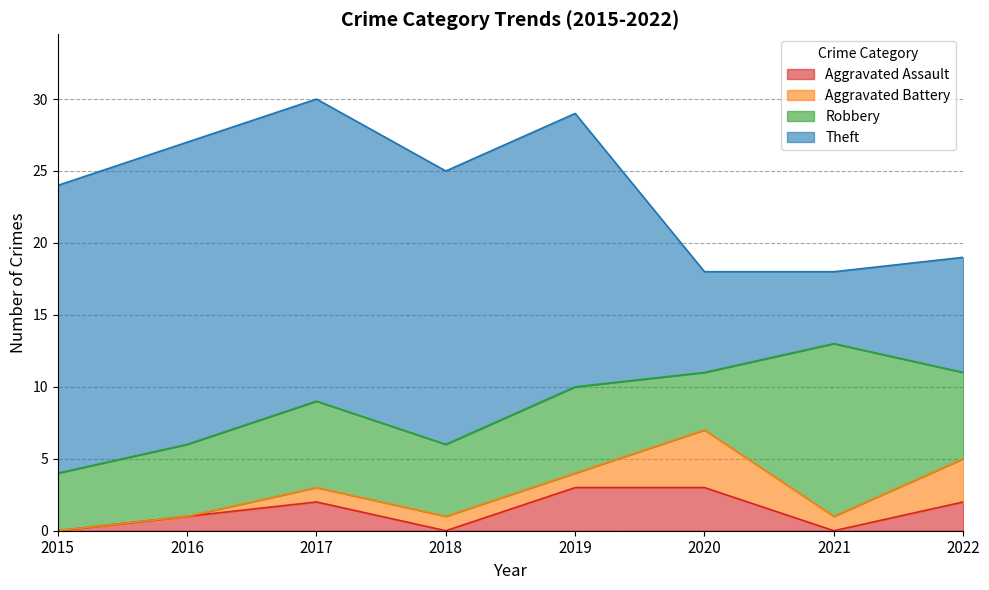

How many interior local valleys does the Theft series have?

1